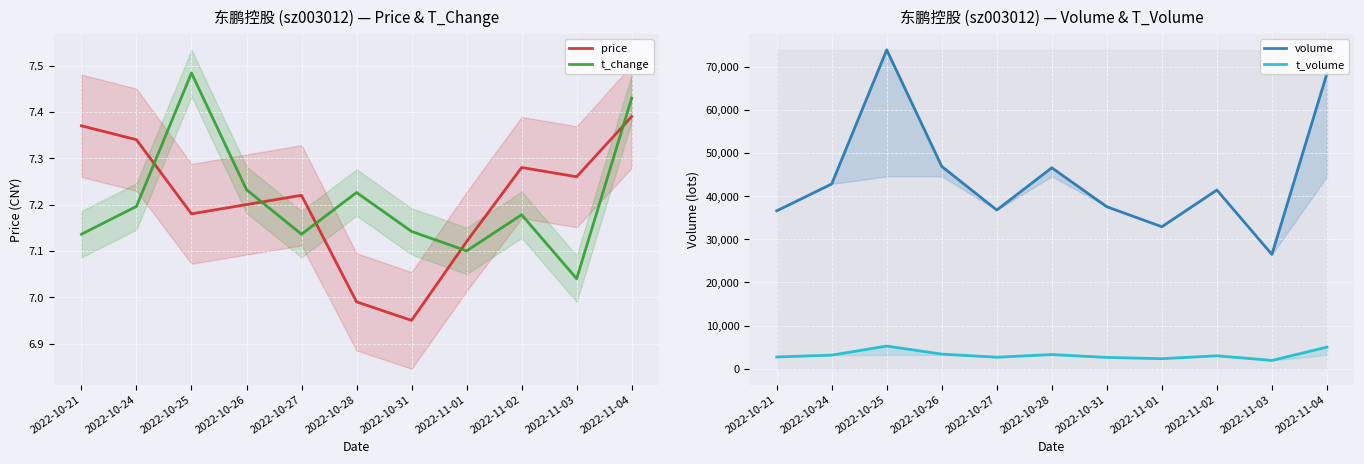

How many distinct data groups are displayed?

4